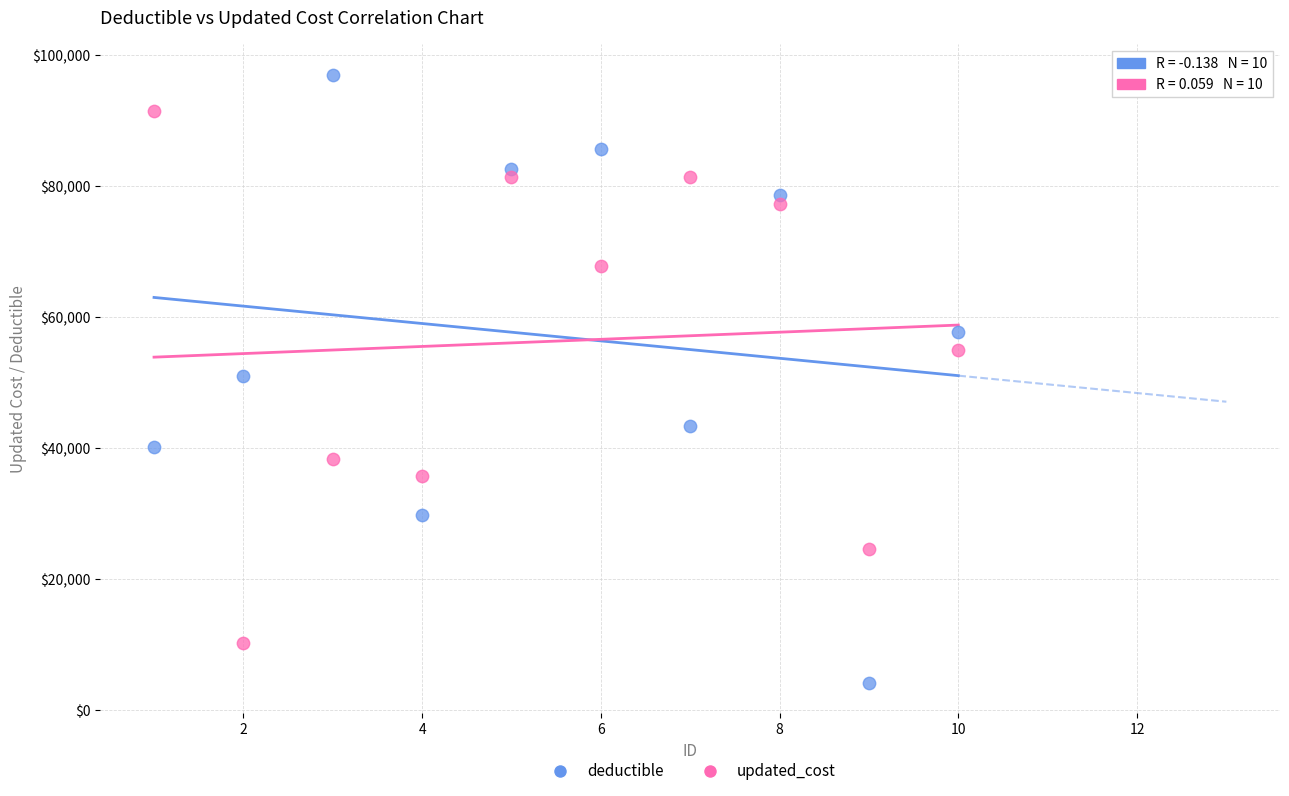

What are all the series names shown in the legend?

deductible, updated_cost